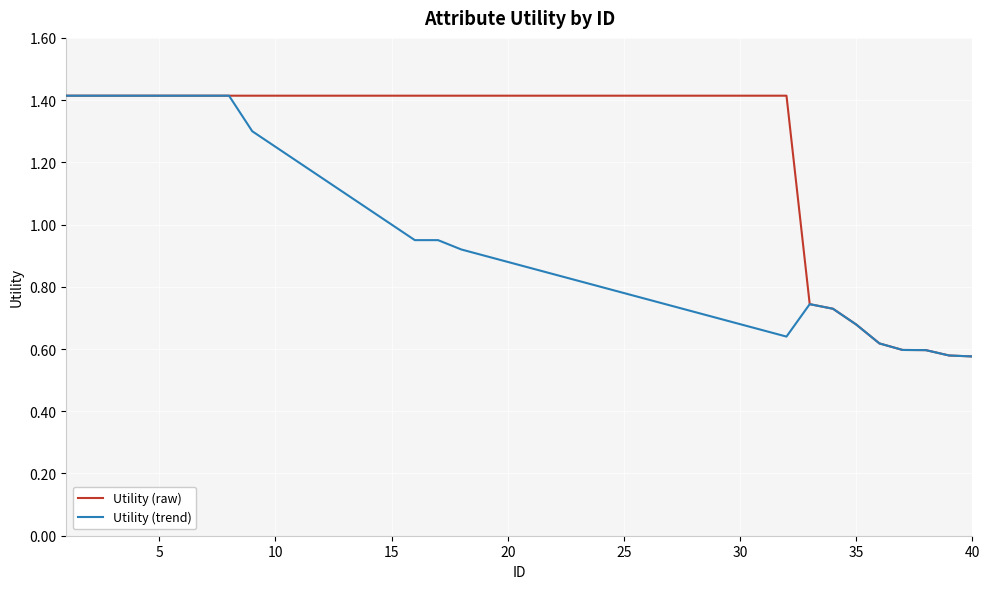

Rank the series by their average value, from highest to lowest.

Utility (raw), Utility (trend)